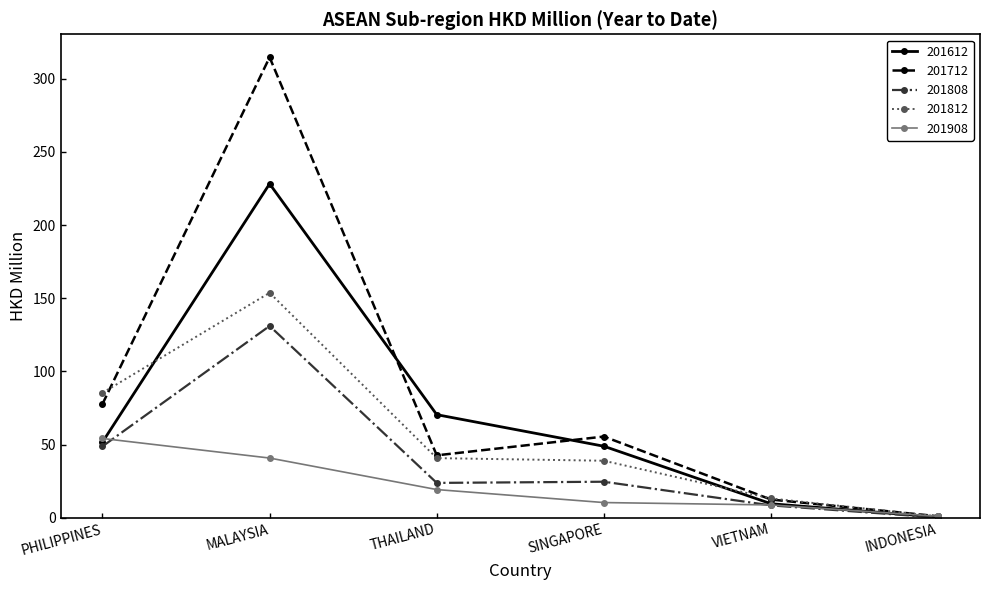

What is the label of the 1st point from the left?

PHILIPPINES